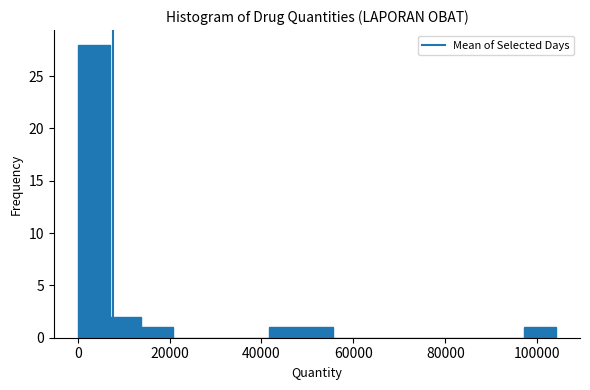

Read against the x-axis, roughly where is the centre of the tallest bar?

4000